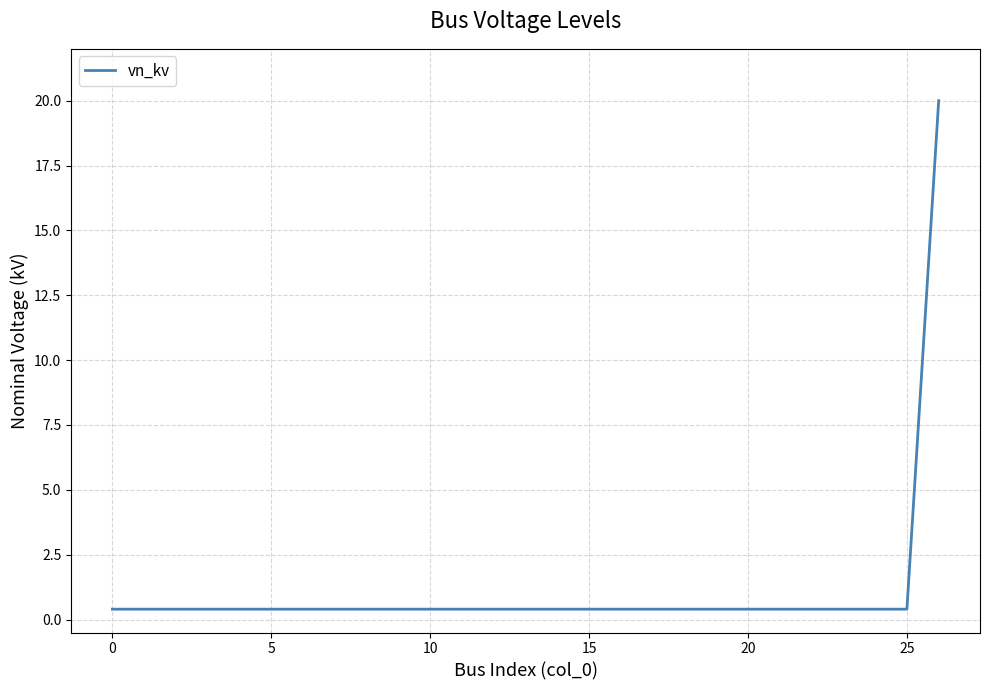

What is the greatest value displayed?

20.0